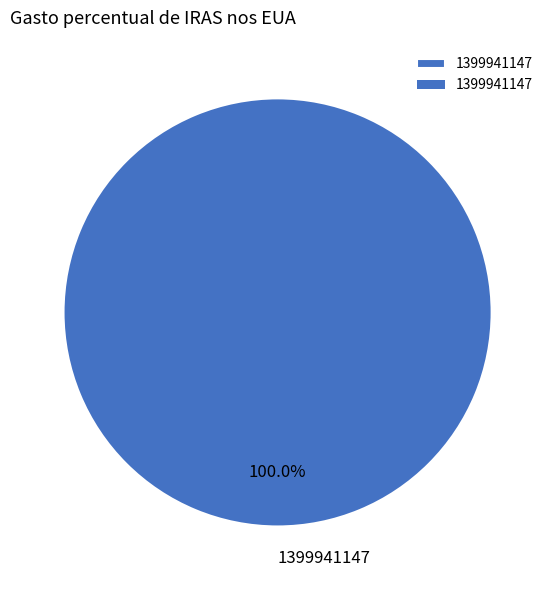

Rank the categories by value from highest to lowest.

1399941147